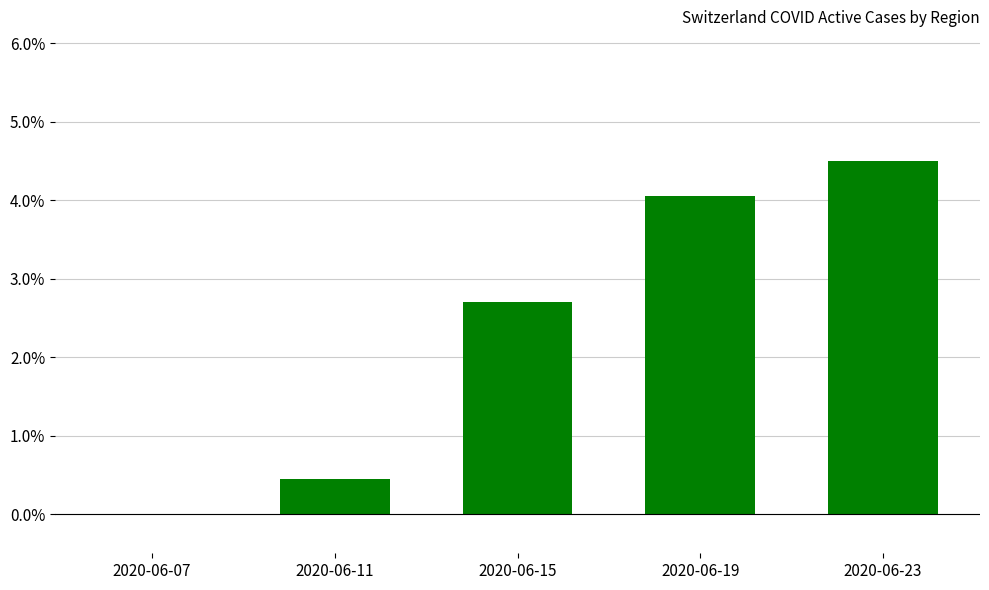

At which label does the data first exceed 2?

2020-06-15